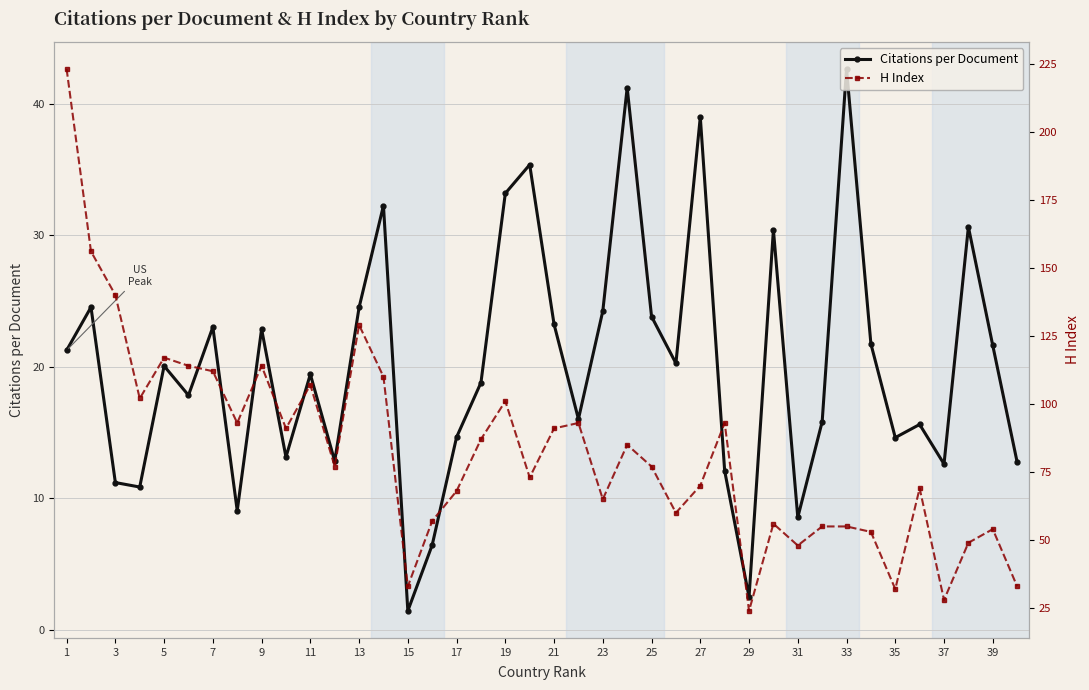

True or false: Citations per Document has a value of 13.4 at 39.

False